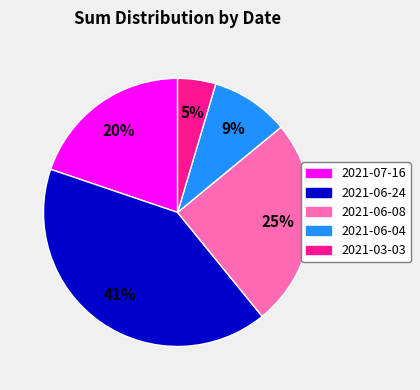

The 2021-06-04 slice represents 23% of the pie. True or false?

False